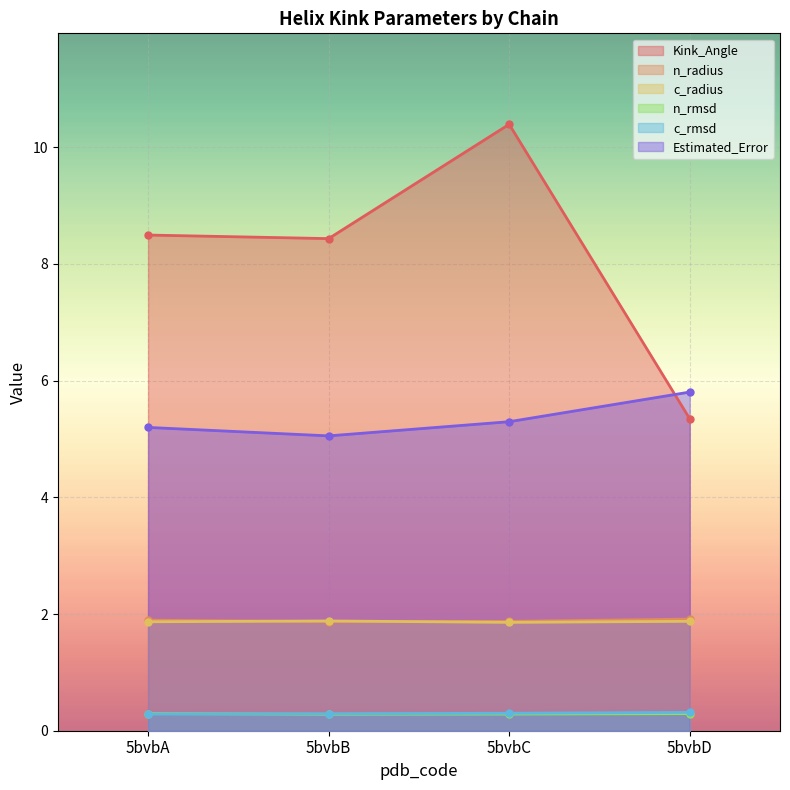

At which label does Estimated_Error reach its peak?

5bvbD